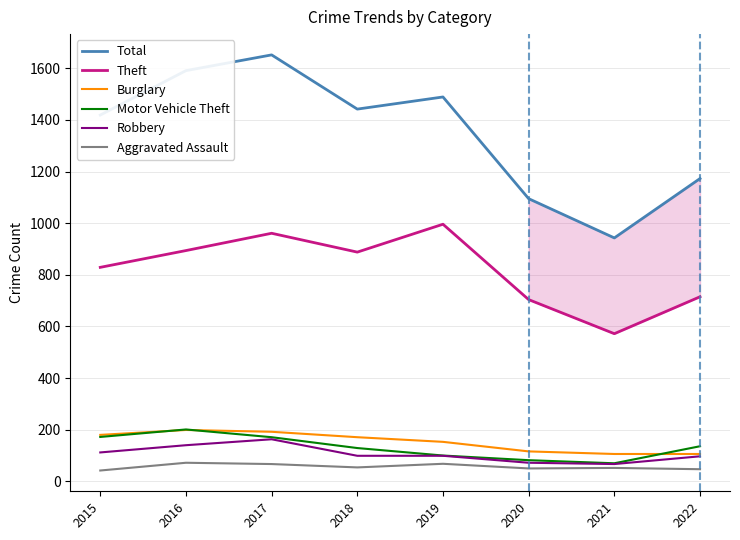

Which series has the largest total across all categories?

Total